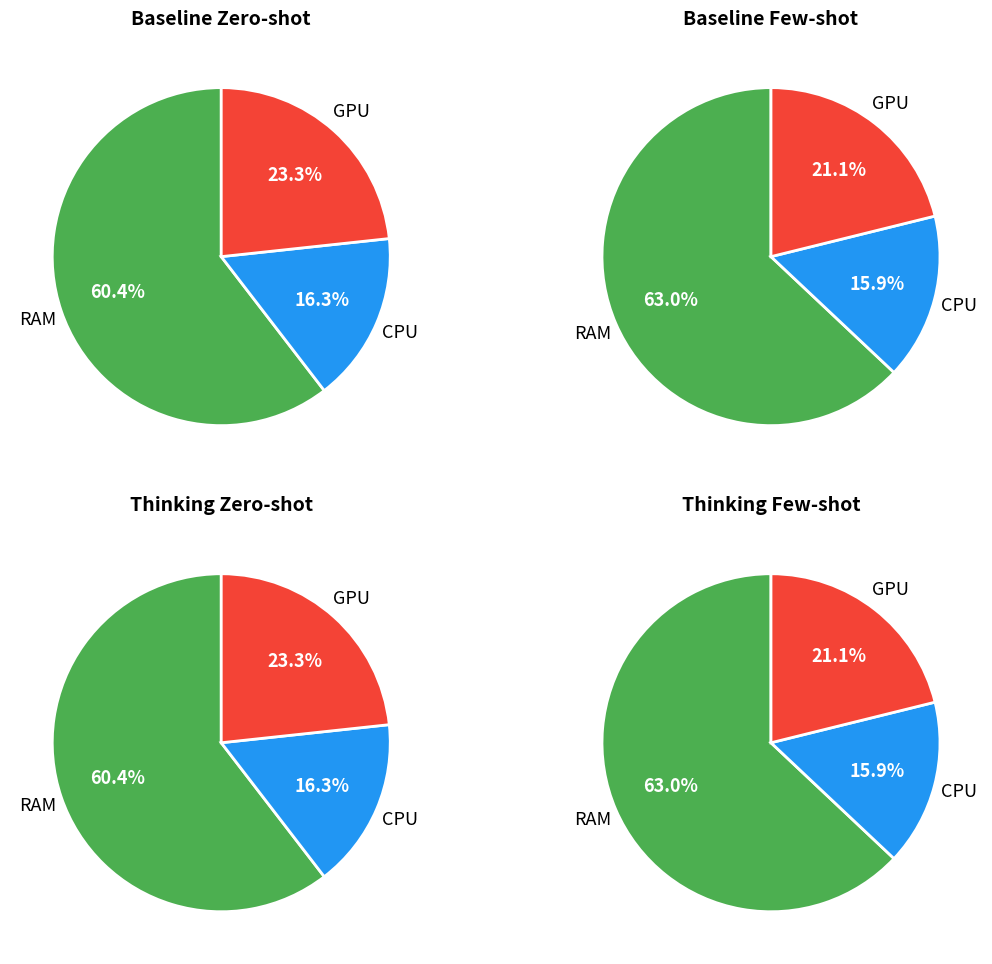

True or false: frac_inen_energy_cement_coke accounts for 1% of the total.

False